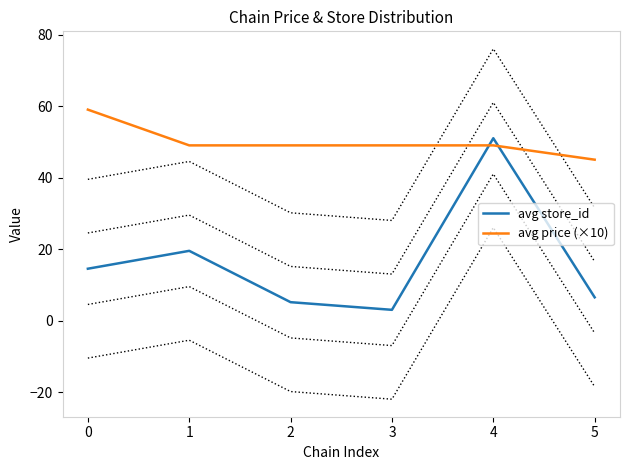

What is the highest value of the avg price (×10) series?

59.0